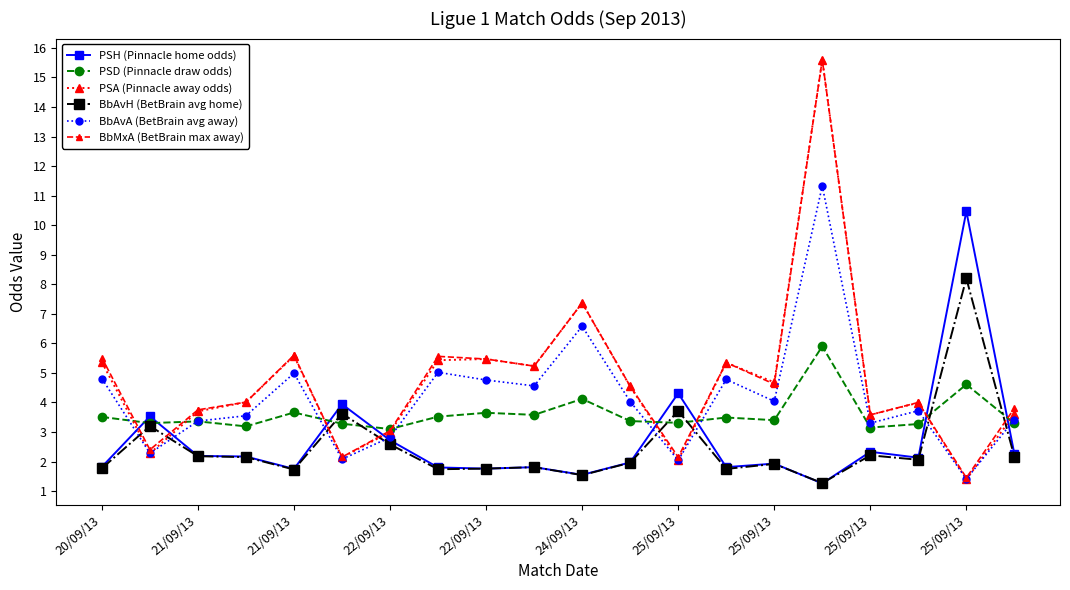

What is the maximum value shown in the chart?

15.6